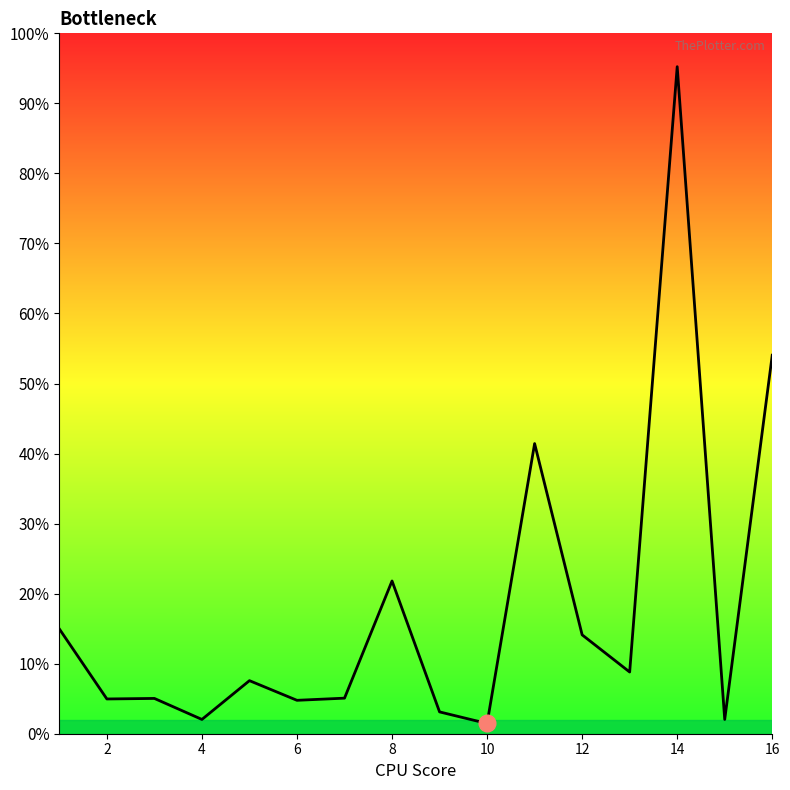

Is this an area chart (filled region under the line)?

Yes